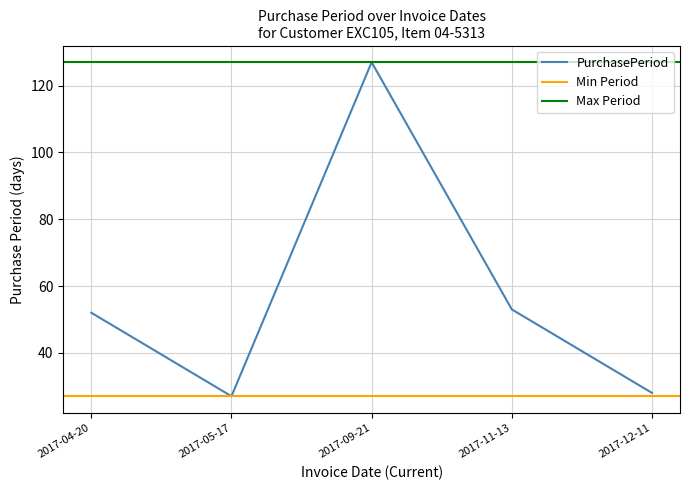

Is this an area chart (filled region under the line)?

No